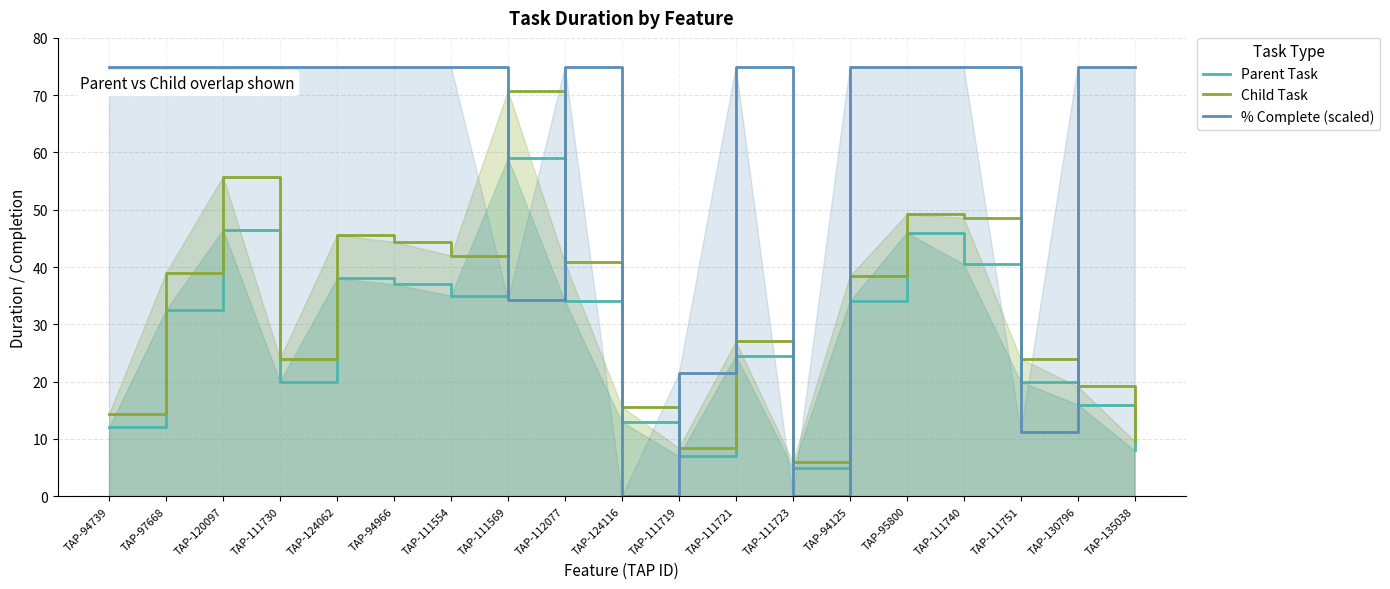

Where does the Parent Task series first go above 32?

TAP-97668